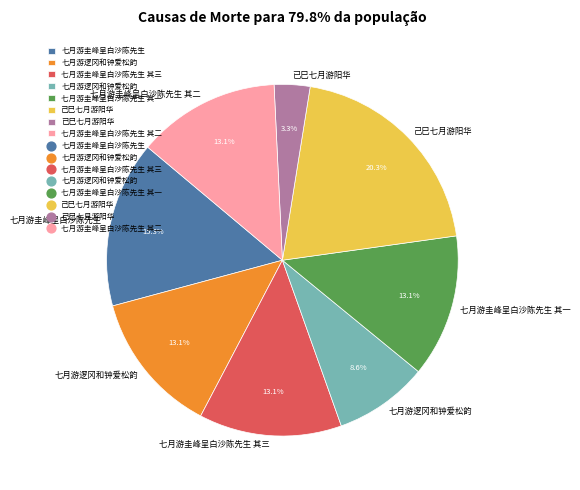

Is there any slice that represents more than half of the pie?

No